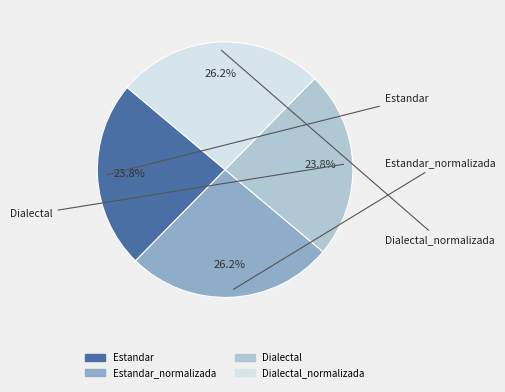

Is there any slice that represents more than half of the pie?

No